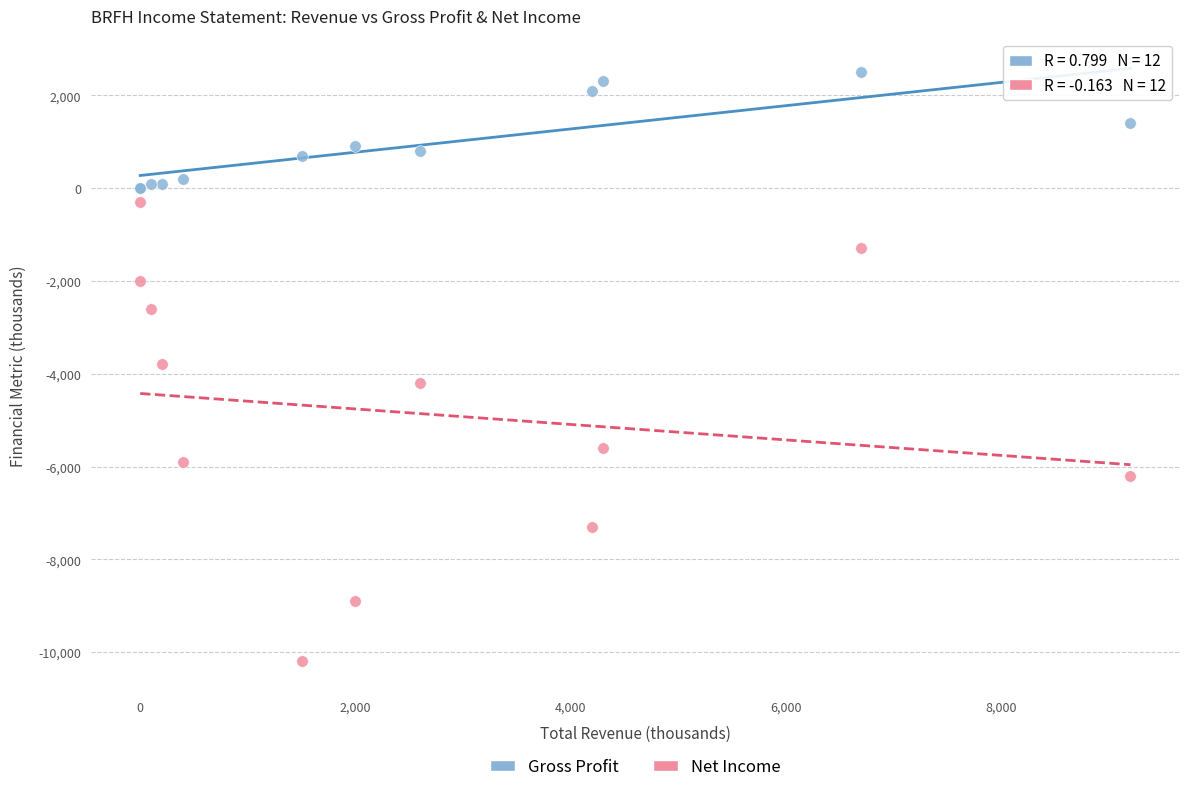

In the Gross Profit series, what Y value is closest to 1250?

1400